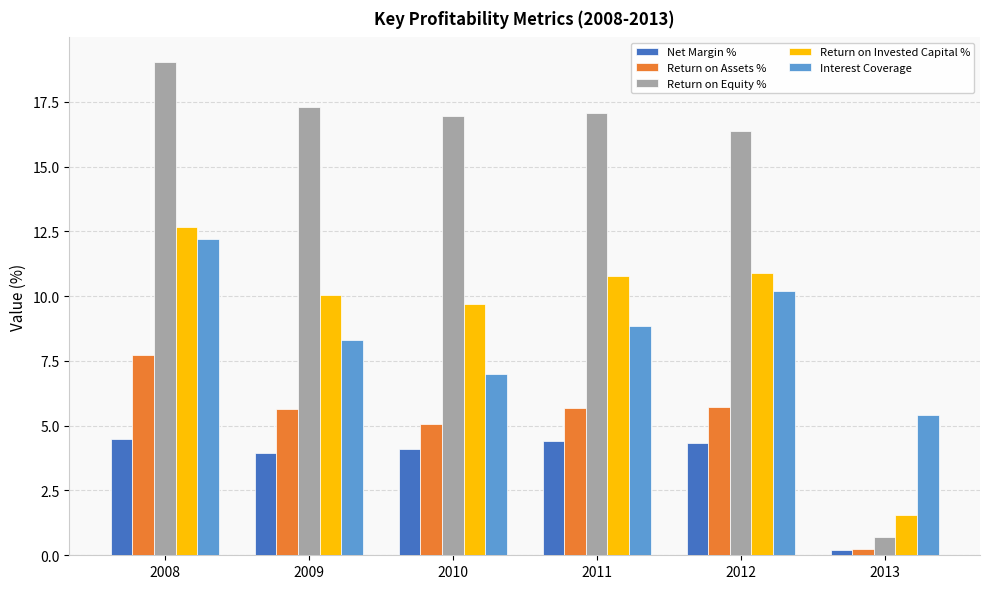

What is the difference between the Net Margin % values at 2013 and 2011?

4.2